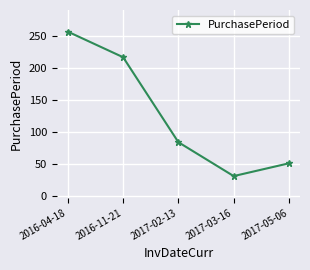

Reading left to right, what are all the values shown in this chart?

2016-04-18=257	2016-11-21=217	2017-02-13=84	2017-03-16=31	2017-05-06=51